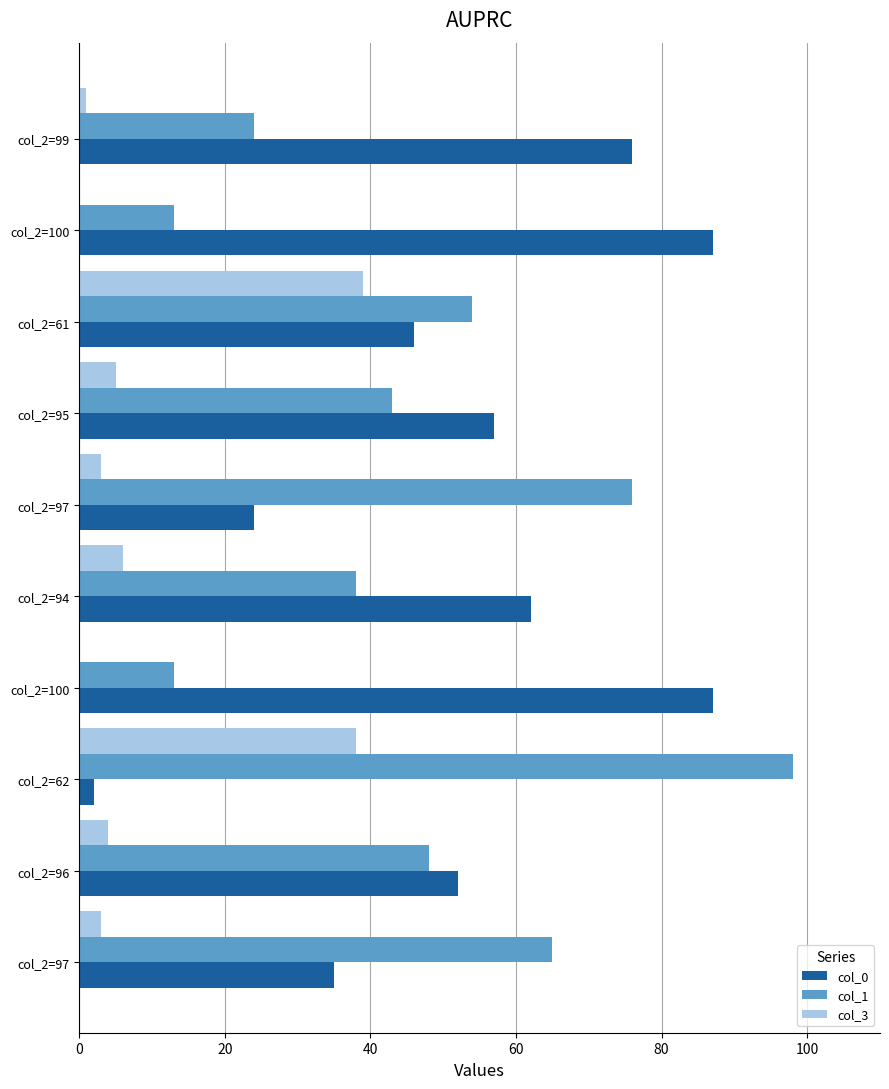

At how many categories does at least one series exceed 95?

1